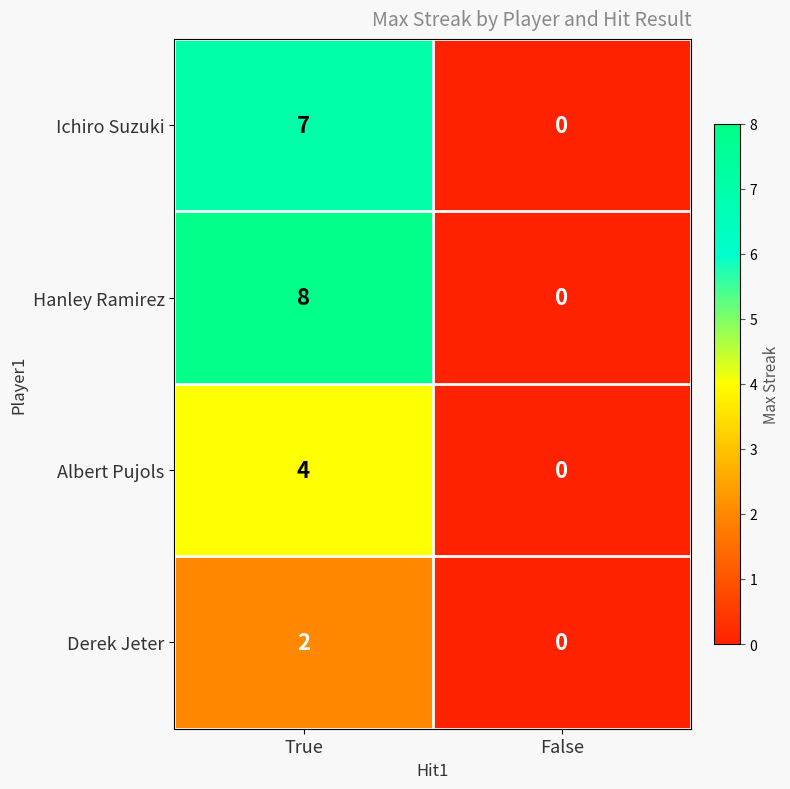

Count the number of data series in this chart.

4